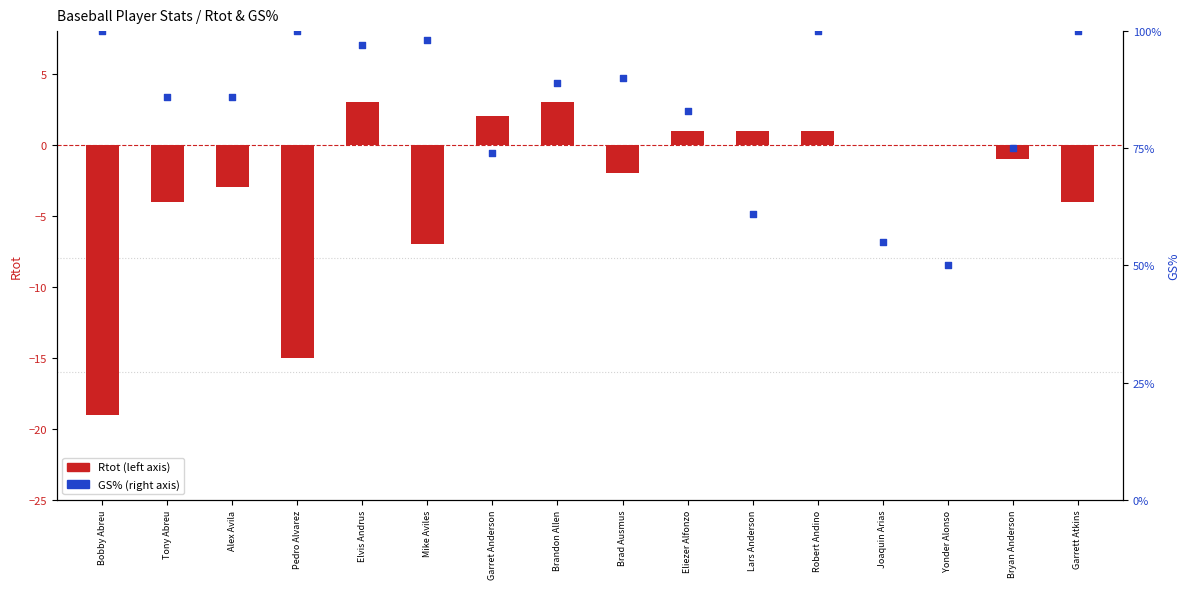

Which series contains the highest Y value?

GS%